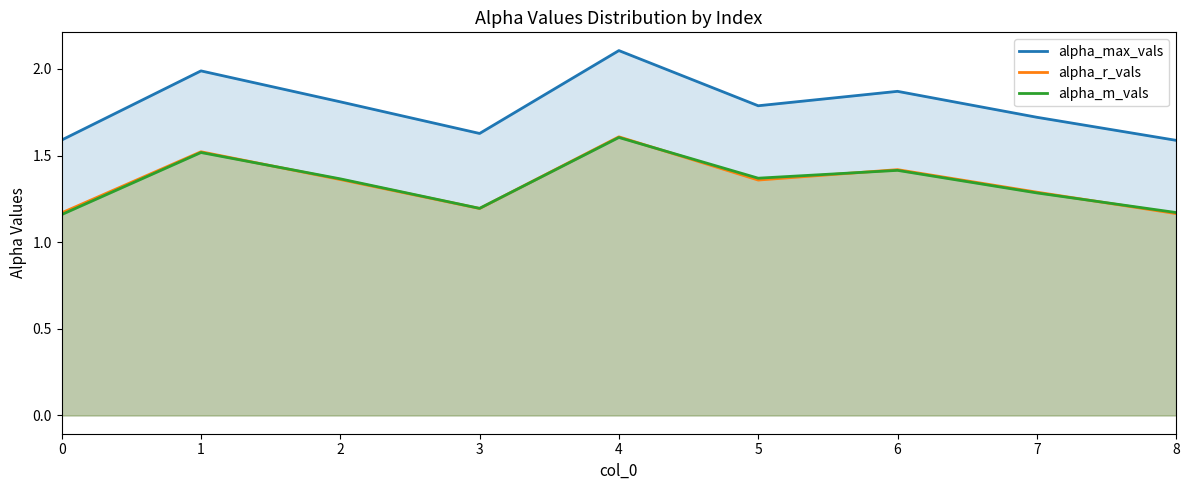

What is the average value of the alpha_r_vals series?

1.3